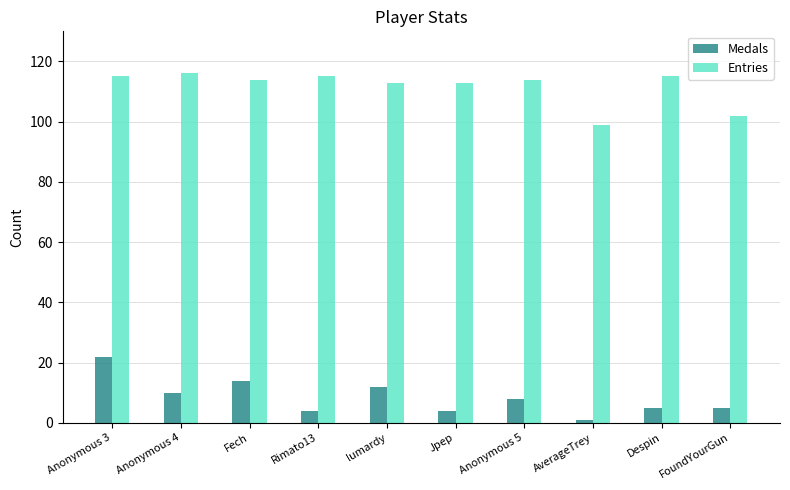

What is the spread (max minus min) of values at lumardy?

101